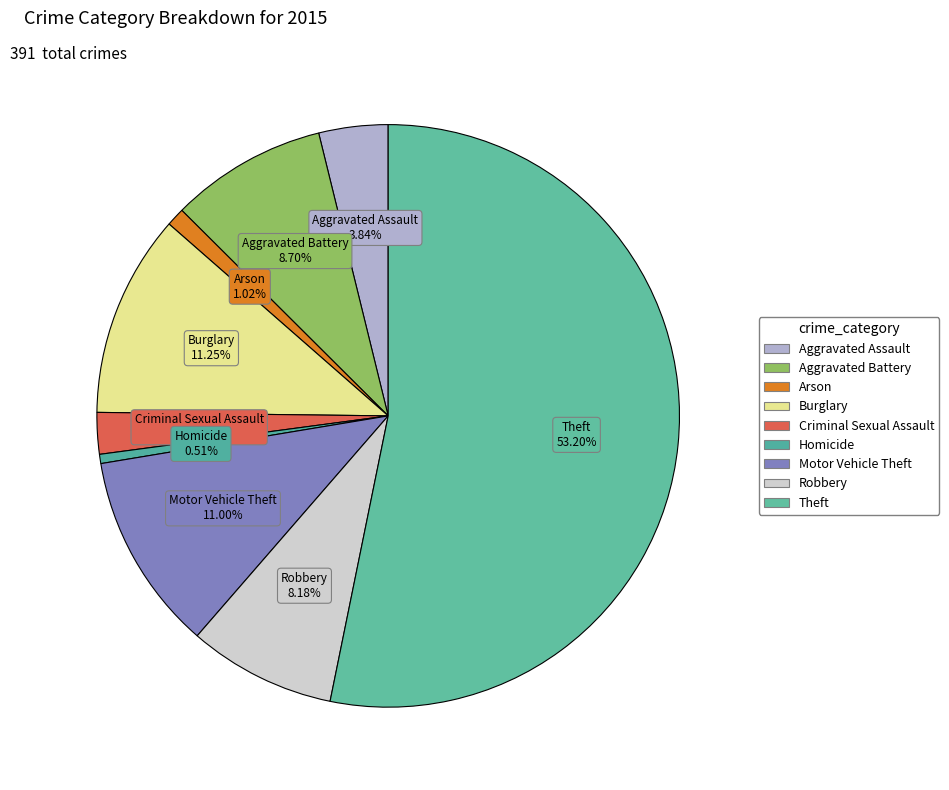

What percentage do Arson and Motor Vehicle Theft together represent?

12.0%